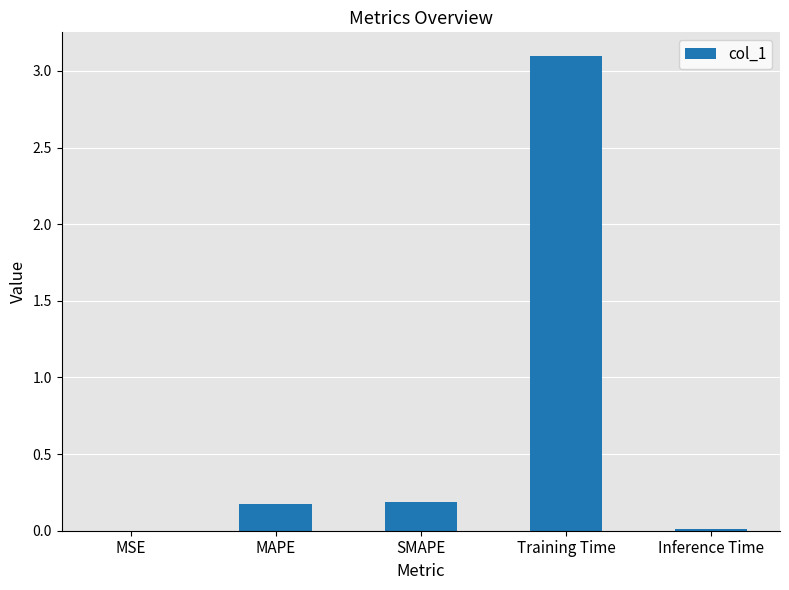

Are the bars horizontal?

No